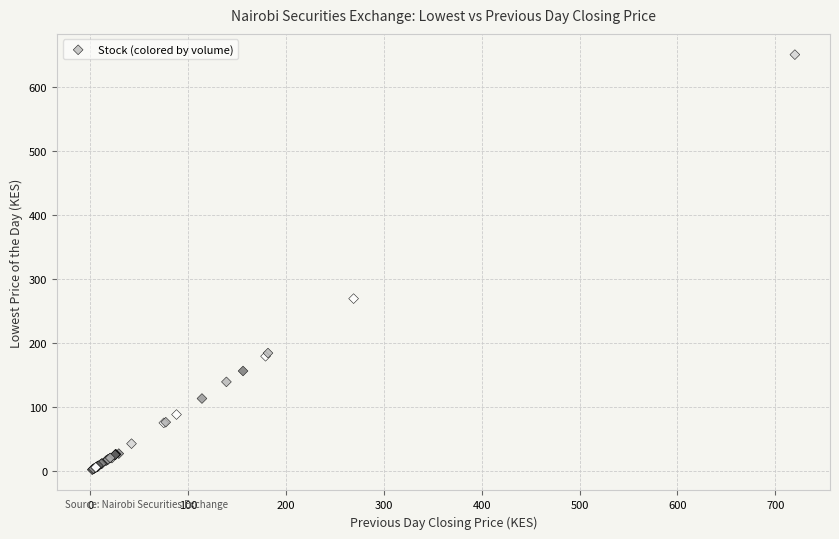

What Y value in the scatter plot is closest to 325?

269.0